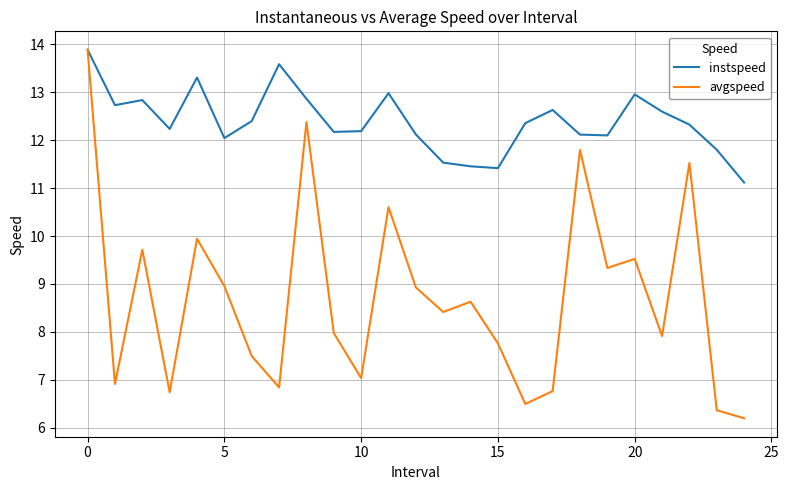

What is the maximum value shown in the chart?

13.9